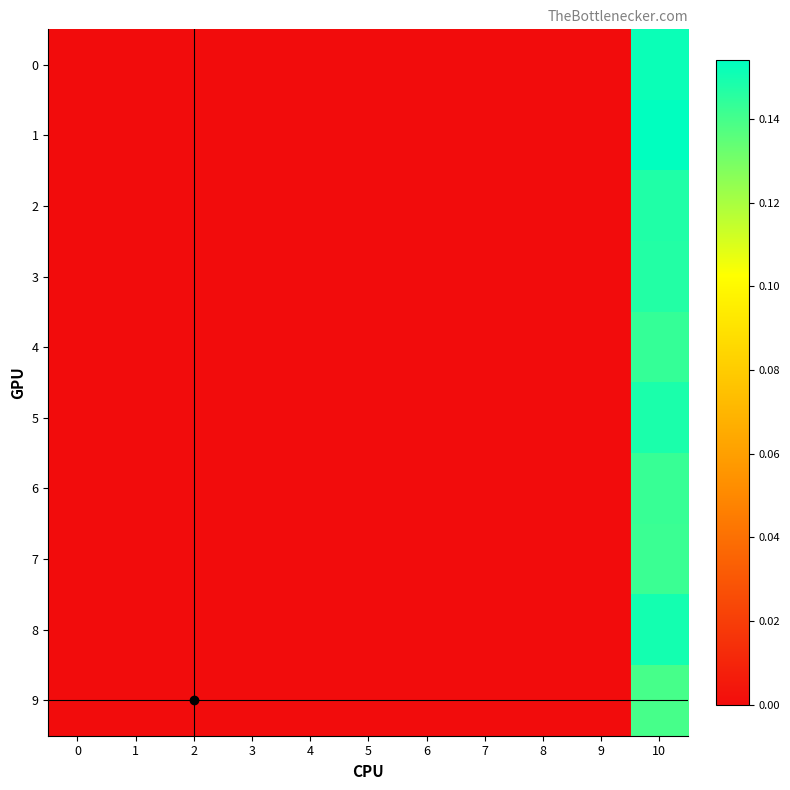

Reading right to left, extract all data points from this chart.

0: 10=0.2	9=0.0	8=0.0	7=0.0	6=0.0	5=0.0	4=0.0	3=0.0	2=0.0	1=0.0	0=0.0
1: 10=0.2	9=0.0	8=0.0	7=0.0	6=0.0	5=0.0	4=0.0	3=0.0	2=0.0	1=0.0	0=0.0
2: 10=0.1	9=0.0	8=0.0	7=0.0	6=0.0	5=0.0	4=0.0	3=0.0	2=0.0	1=0.0	0=0.0
3: 10=0.1	9=0.0	8=0.0	7=0.0	6=0.0	5=0.0	4=0.0	3=0.0	2=0.0	1=0.0	0=0.0
4: 10=0.1	9=0.0	8=0.0	7=0.0	6=0.0	5=0.0	4=0.0	3=0.0	2=0.0	1=0.0	0=0.0
5: 10=0.1	9=0.0	8=0.0	7=0.0	6=0.0	5=0.0	4=0.0	3=0.0	2=0.0	1=0.0	0=0.0
6: 10=0.1	9=0.0	8=0.0	7=0.0	6=0.0	5=0.0	4=0.0	3=0.0	2=0.0	1=0.0	0=0.0
7: 10=0.1	9=0.0	8=0.0	7=0.0	6=0.0	5=0.0	4=0.0	3=0.0	2=0.0	1=0.0	0=0.0
8: 10=0.1	9=0.0	8=0.0	7=0.0	6=0.0	5=0.0	4=0.0	3=0.0	2=0.0	1=0.0	0=0.0
9: 10=0.1	9=0.0	8=0.0	7=0.0	6=0.0	5=0.0	4=0.0	3=0.0	2=0.0	1=0.0	0=0.0